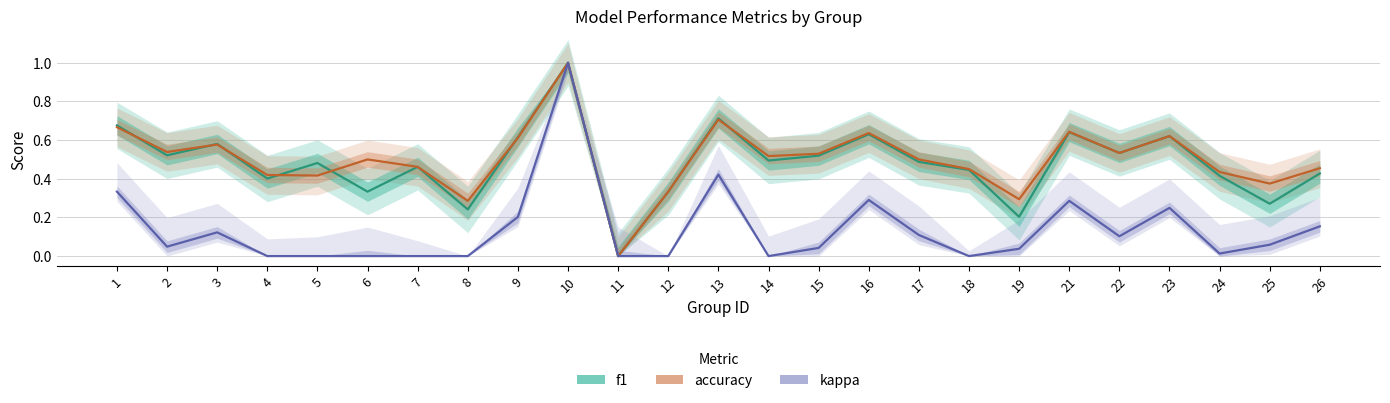

Where is the first local minimum for accuracy?

2